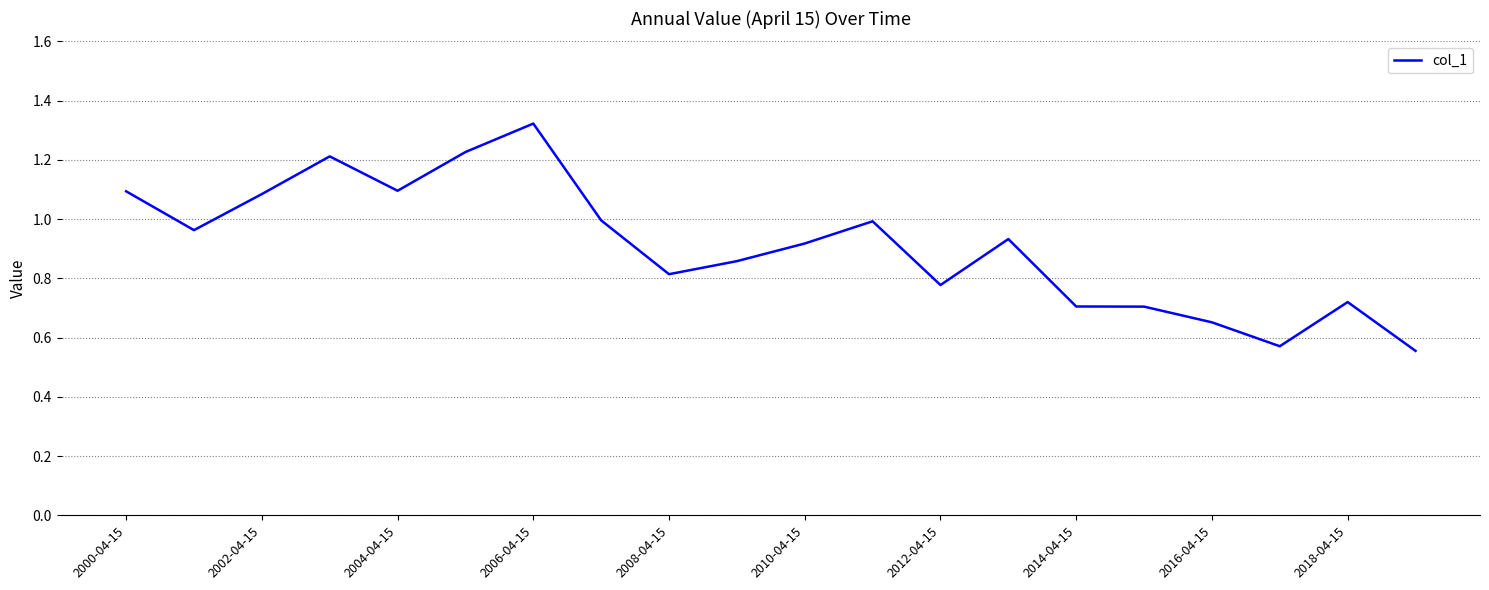

At which category does the chart reach its peak across all series?

2006-04-15